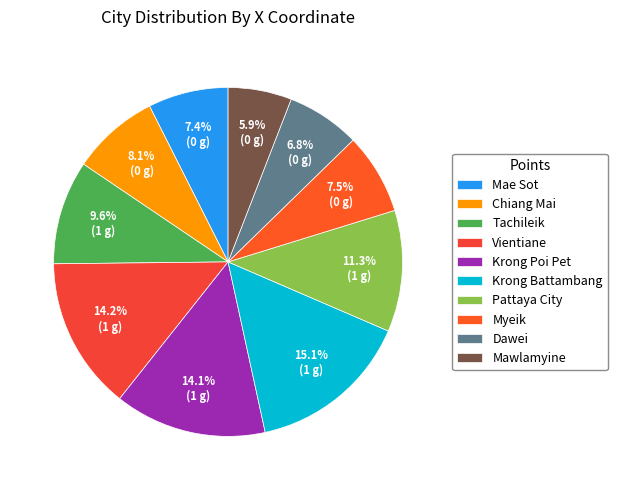

Do Vientiane and Krong Battambang together represent more than half of the pie?

No